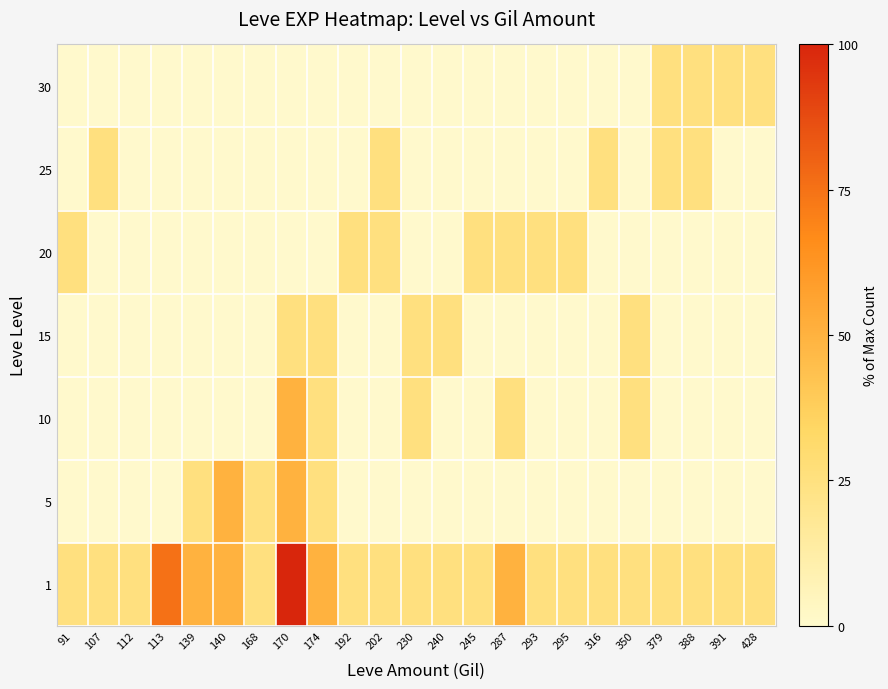

List the series in order of their peak value, highest first.

1, 5, 10, 15, 20, 25, 30